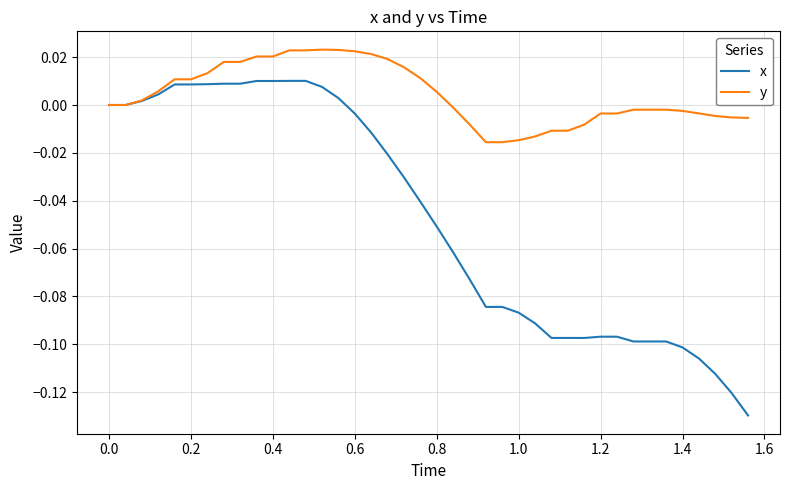

Which series has the largest total across all categories?

y